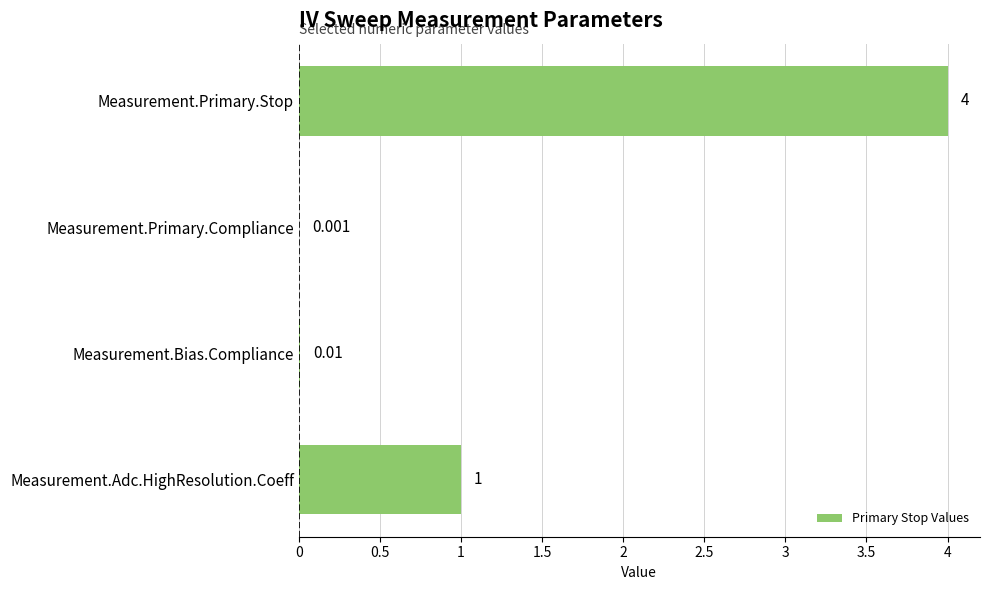

What is the sum of all values?

5.0